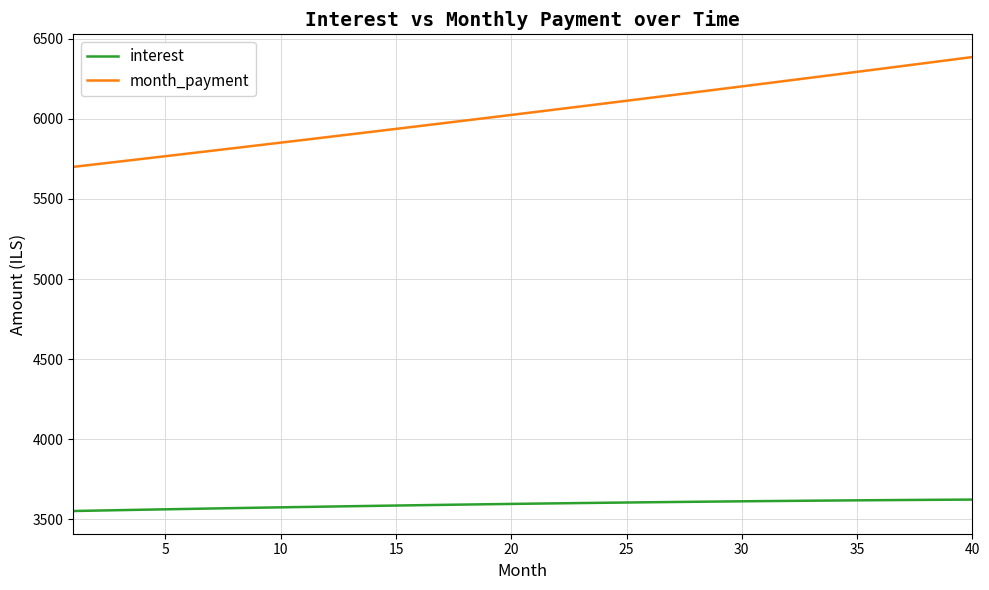

What is the lowest value of the interest series?

3552.0